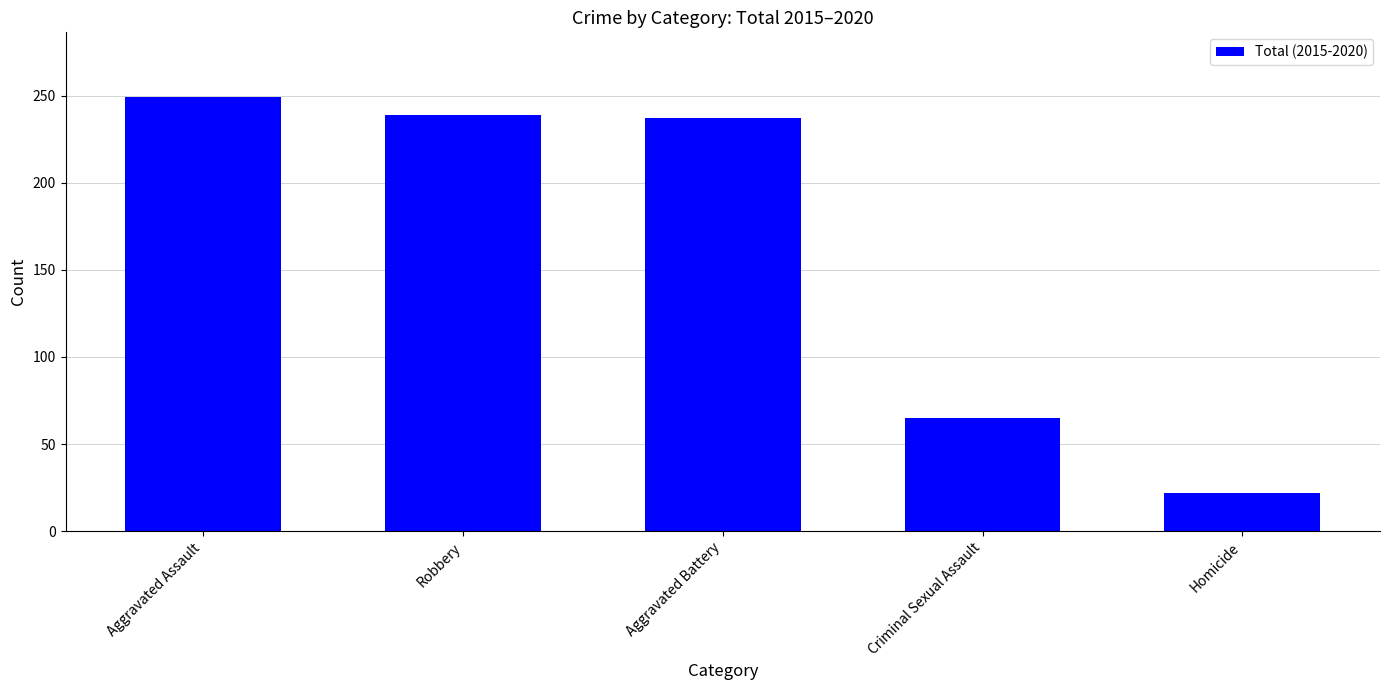

Reading left to right, list all the values displayed in this chart.

Aggravated Assault=249	Robbery=239	Aggravated Battery=237	Criminal Sexual Assault=65	Homicide=22